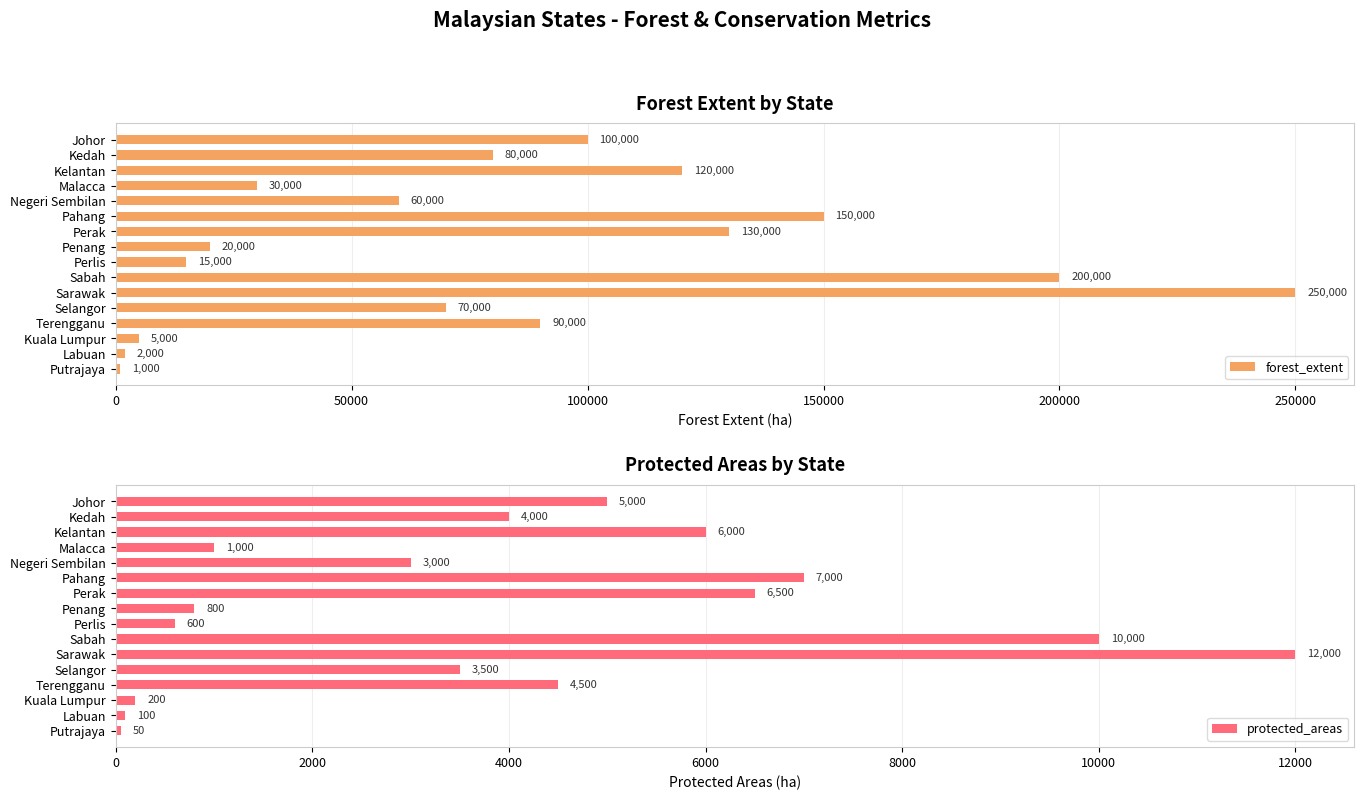

Is it true that forest_extent equals 1000 at Putrajaya?

True